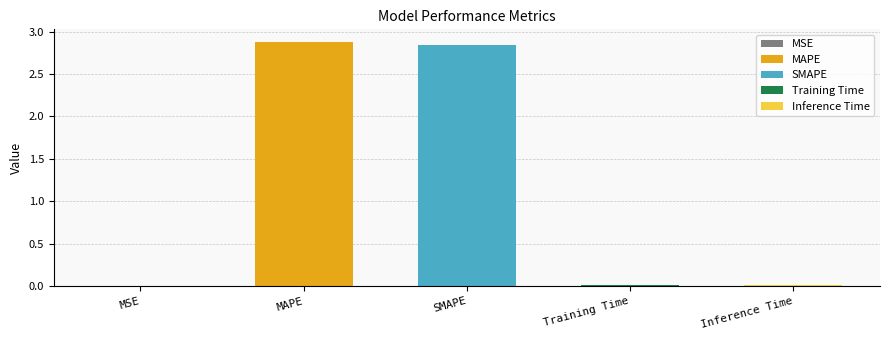

Reading left to right, list all the values displayed in this chart.

0.0	2.9	2.8	0.0	0.0